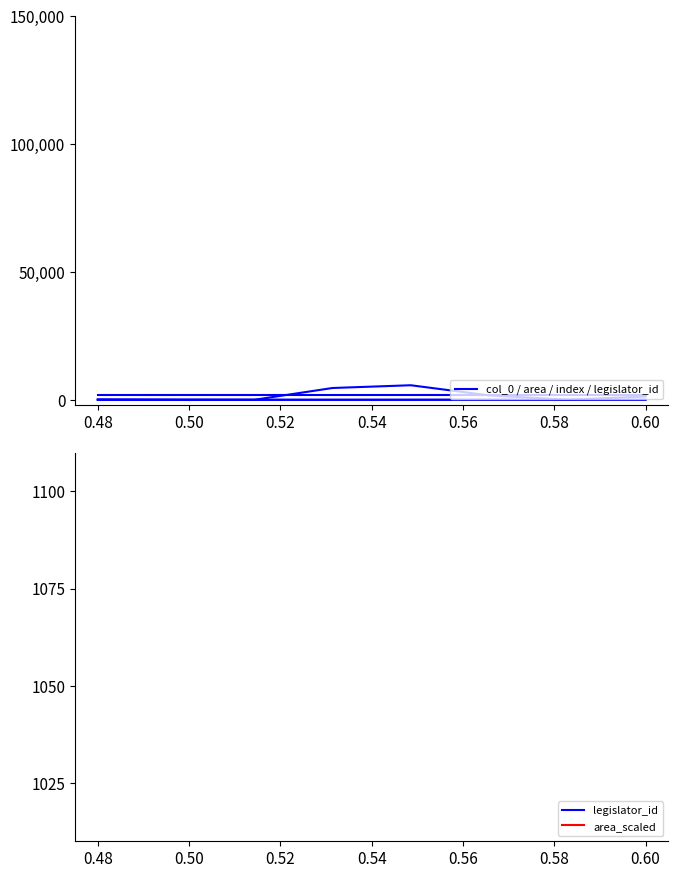

What is the average value of the col_0 series?

17.5